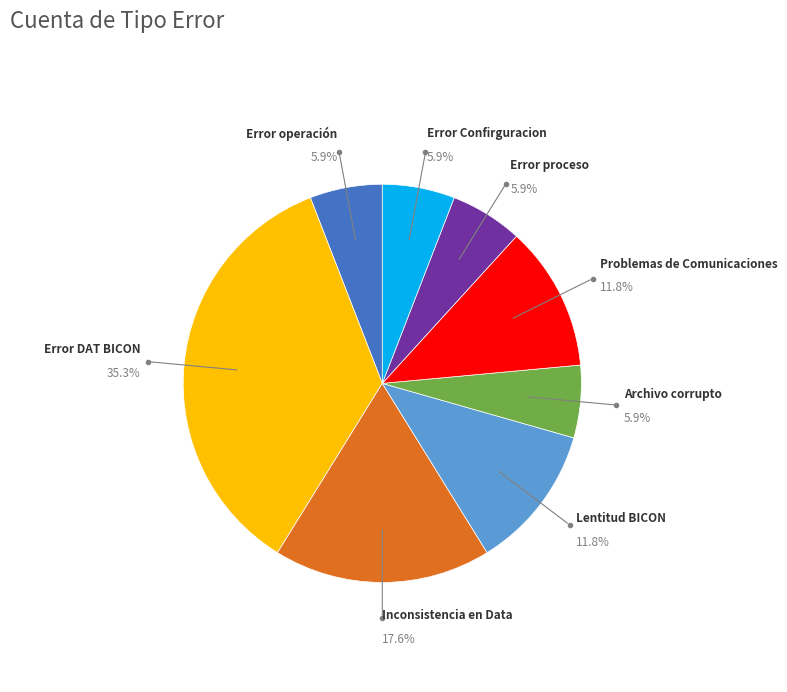

Does any single category account for the majority?

No